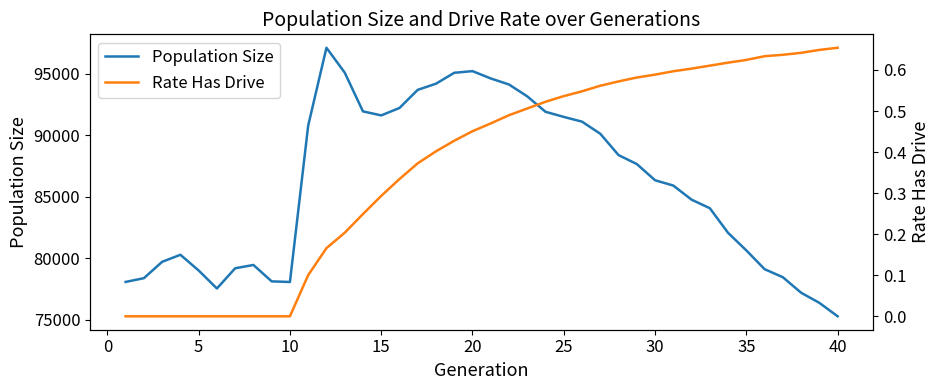

True or false: Population Size and Rate Has Drive cross at least once.

False